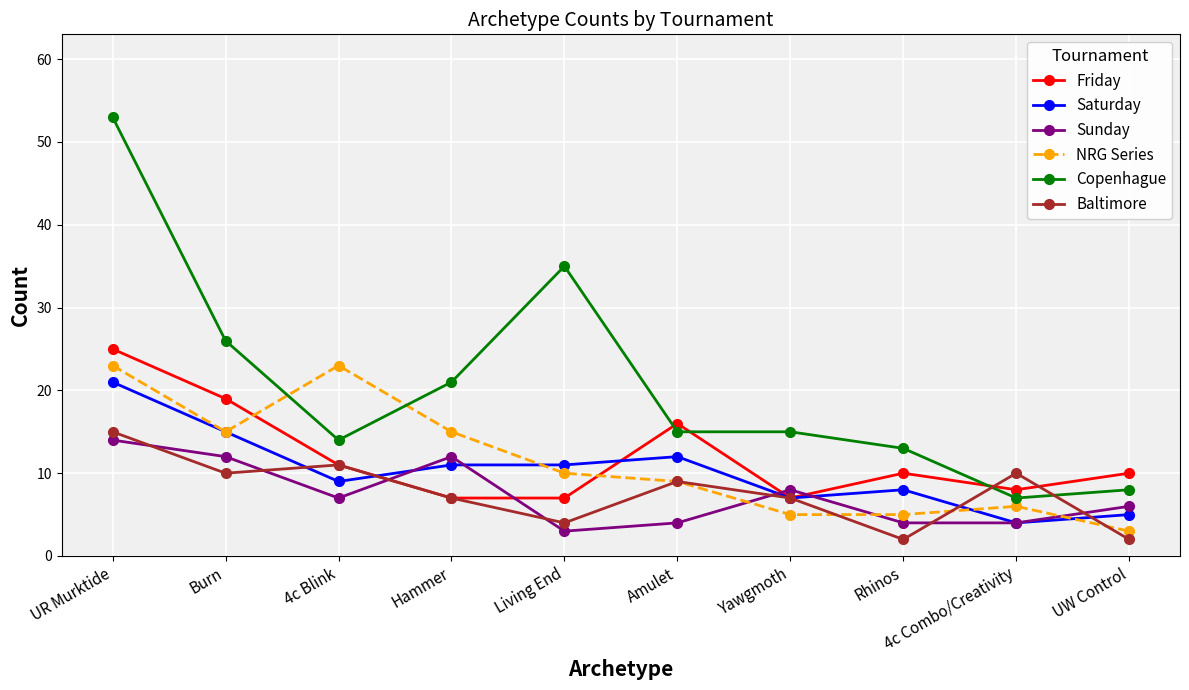

Which series has the widest spread of values?

Copenhague